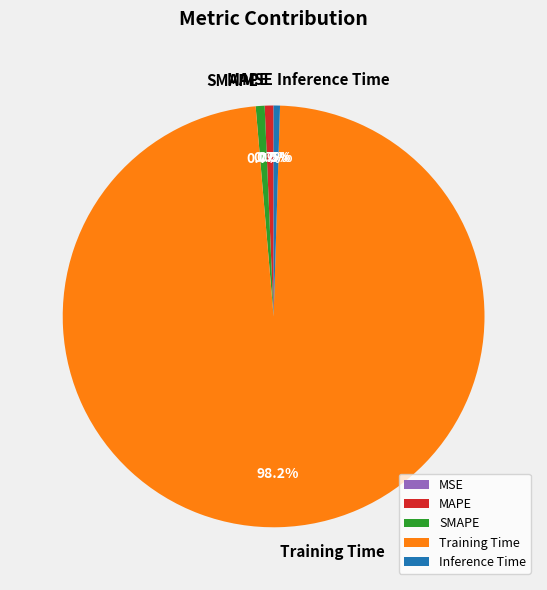

Which slice is the largest?

Training Time